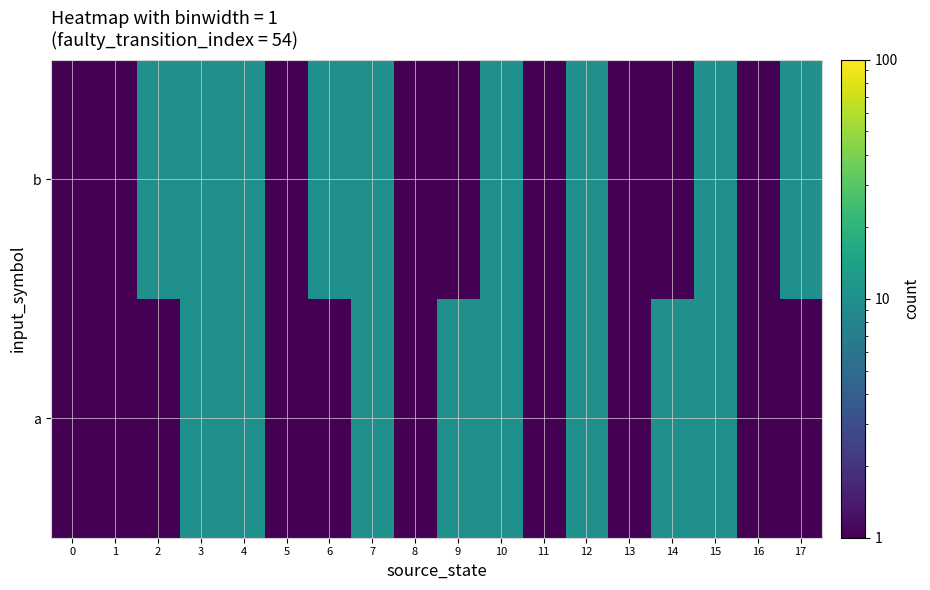

What is the total value across all series at 1?

2